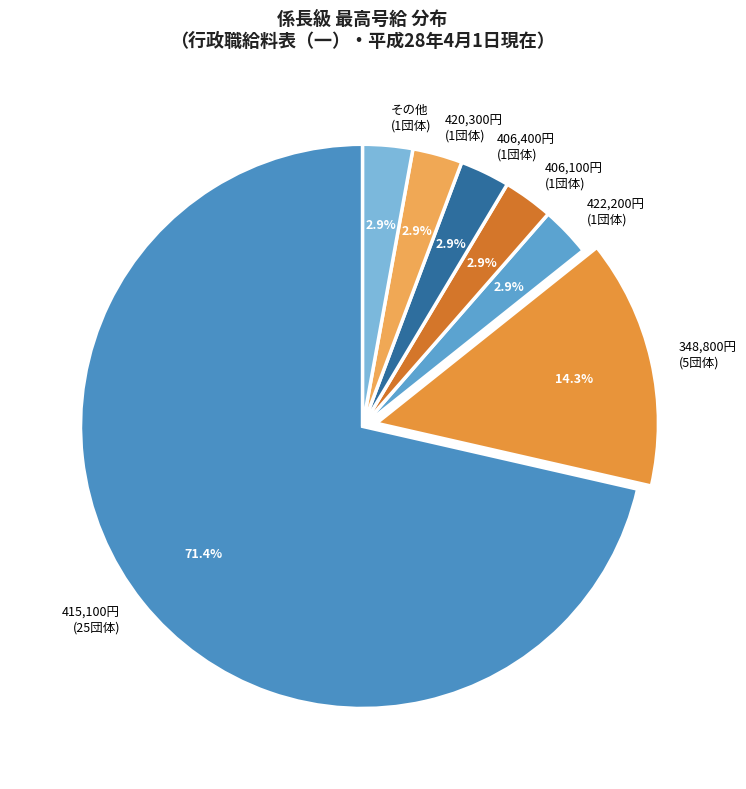

Approximately how many times larger is the value at 420,300円 (1団体) compared to 406,100円 (1団体)?

1.0